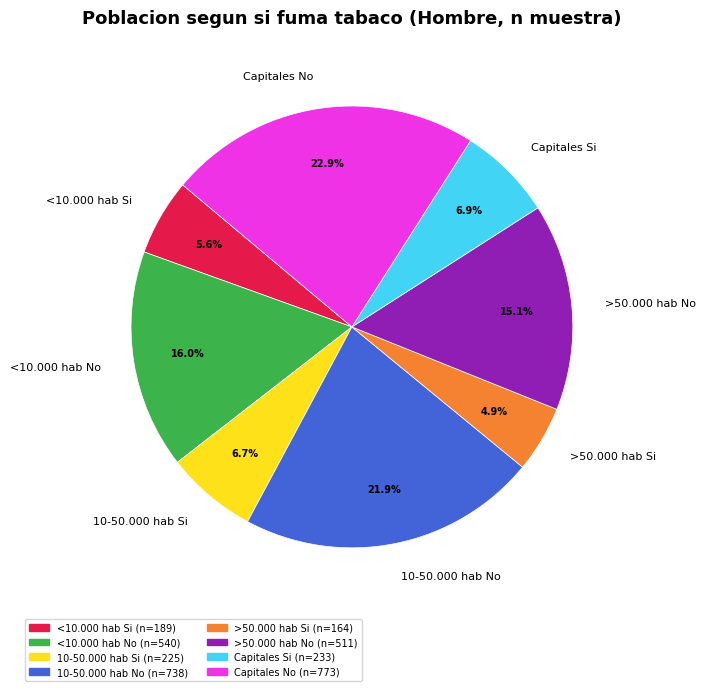

What percentage is the >50.000 hab Si slice, to the nearest percent?

5%